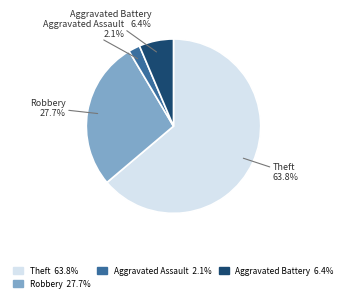

Rank the categories by value from highest to lowest.

Theft, Robbery, Aggravated Battery, Aggravated Assault